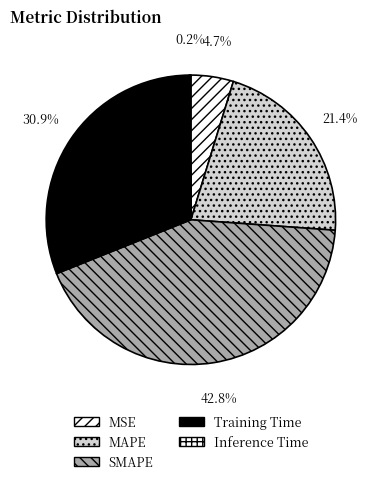

To the nearest percent, what is the difference between the largest and smallest slice percentages?

43%